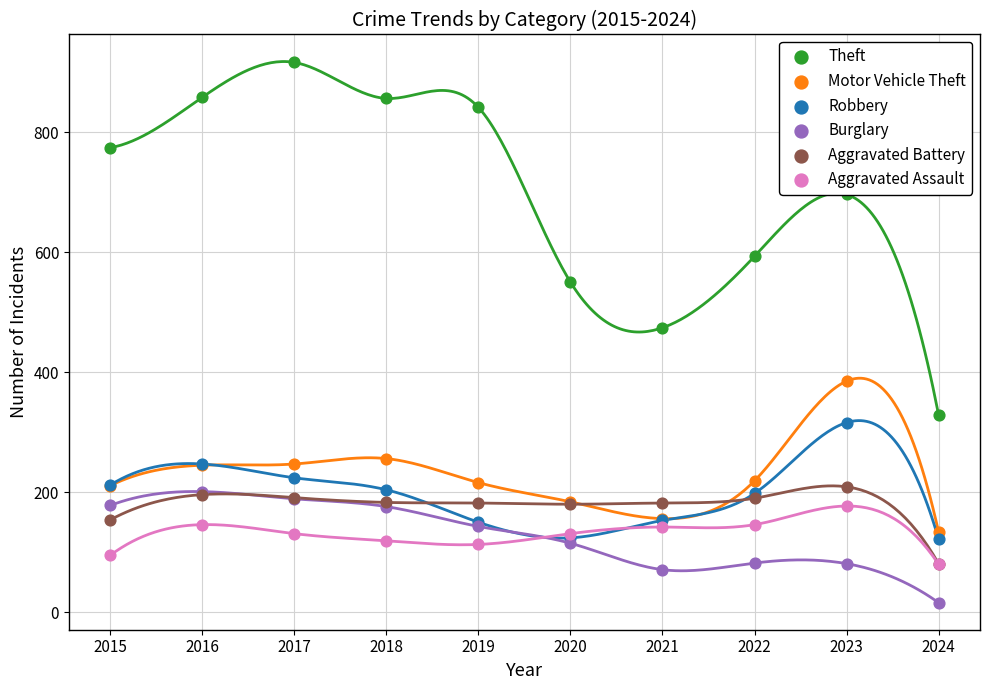

Which series has the largest total across all categories?

Theft